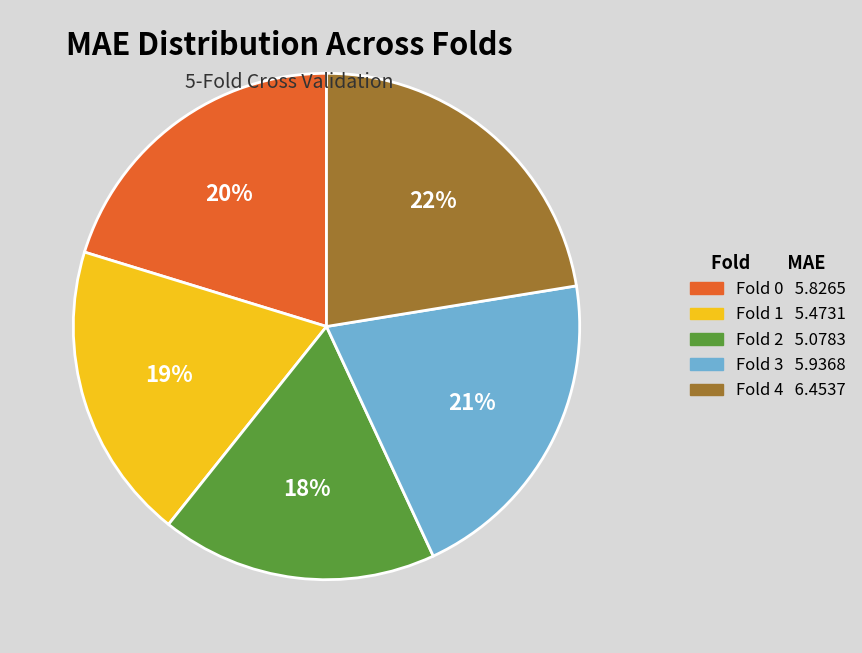

To the nearest percent, what percentage of the pie is Fold 4?

22%